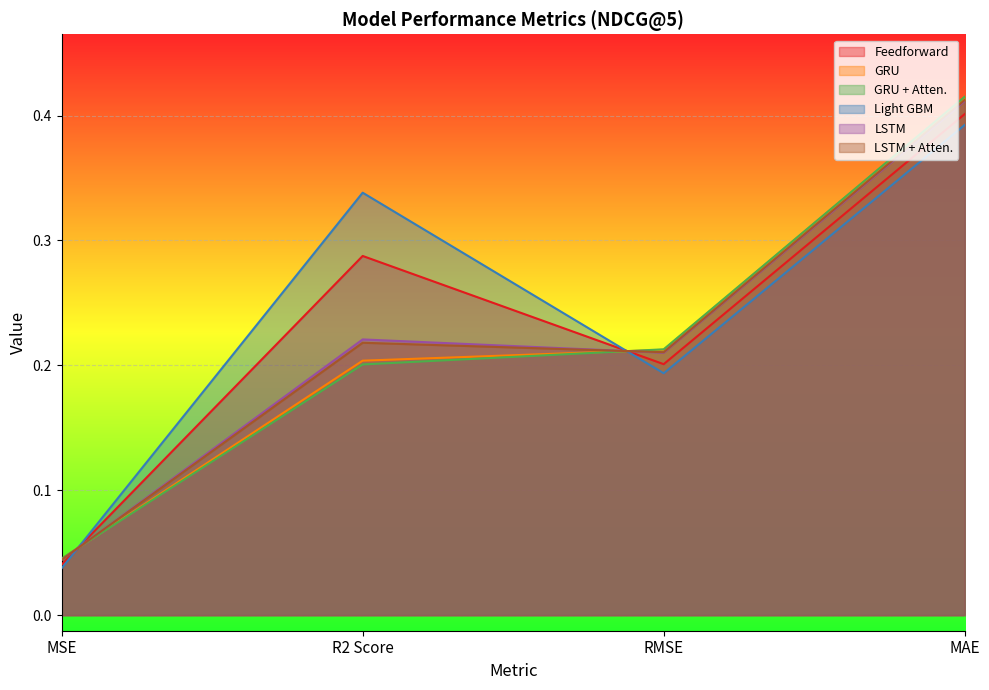

What is the label of the 1st point from the left?

MSE